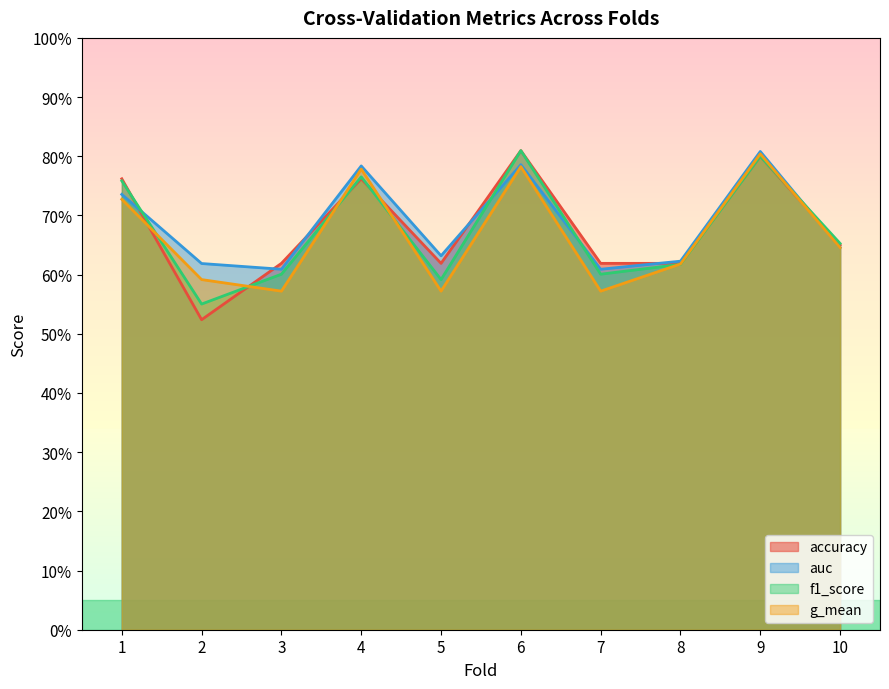

Where is the first local minimum for g_mean?

3